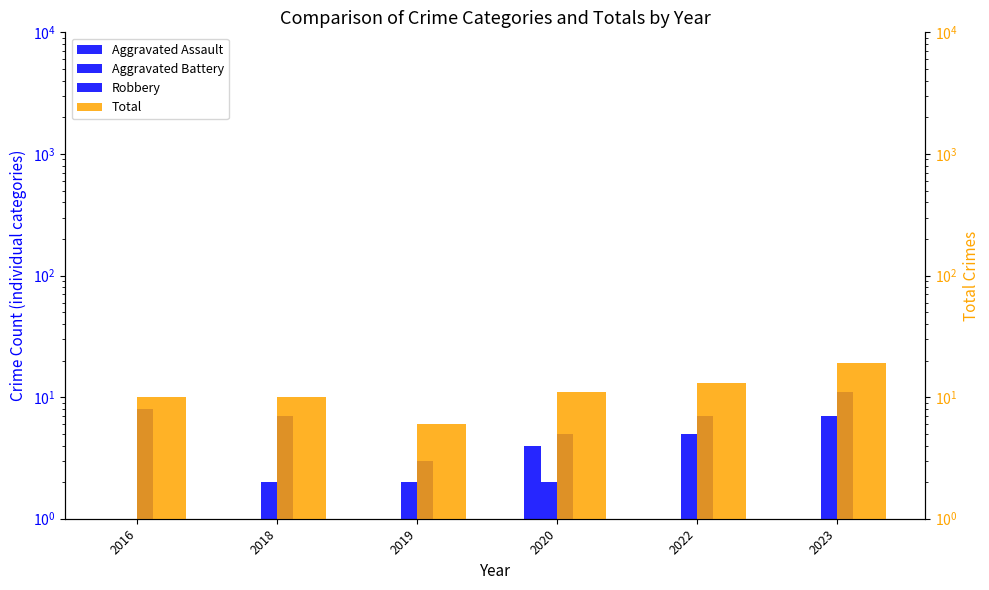

Rank the series by their maximum value, from highest to lowest.

Total, Robbery, Aggravated Battery, Aggravated Assault